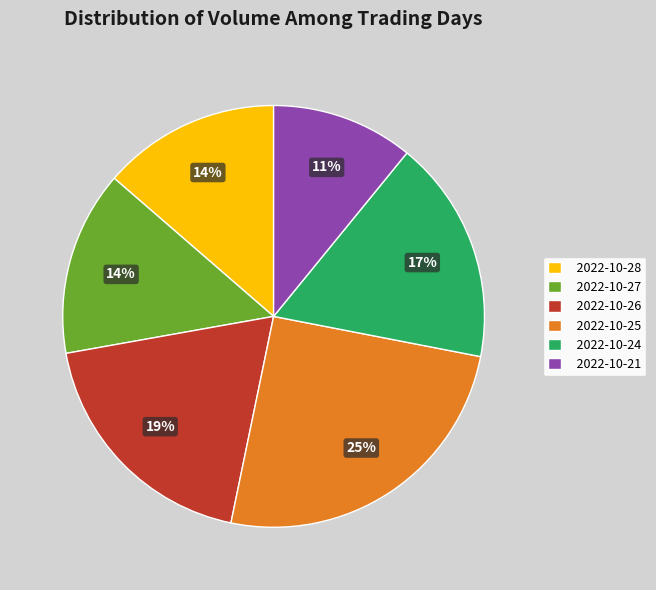

Approximately how many times larger is the value at 2022-10-27 compared to 2022-10-26?

0.7